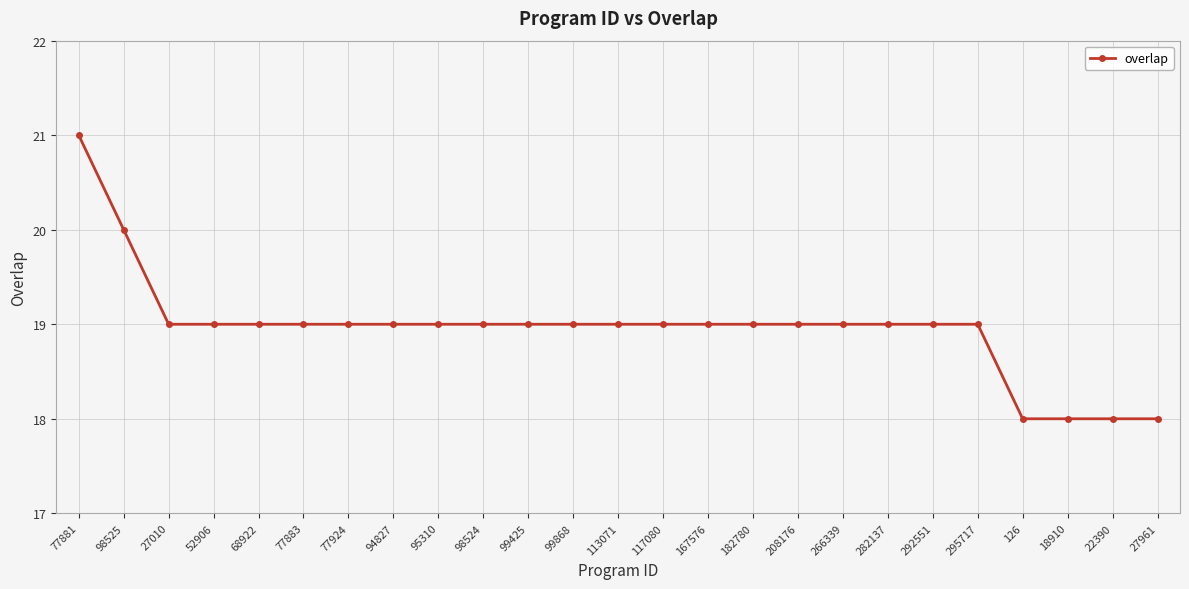

How many categories are shown in the chart?

25